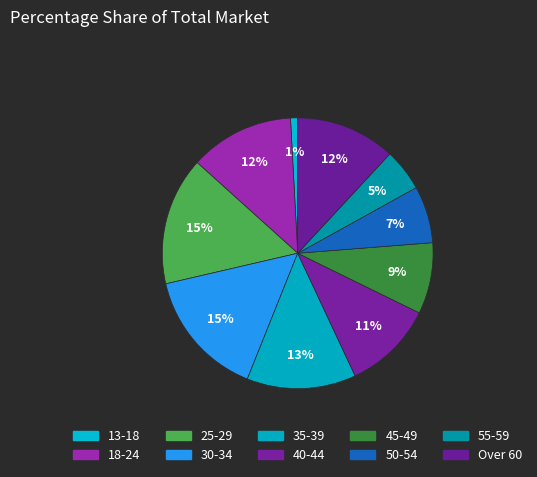

Is 45-49 the majority of the pie?

No